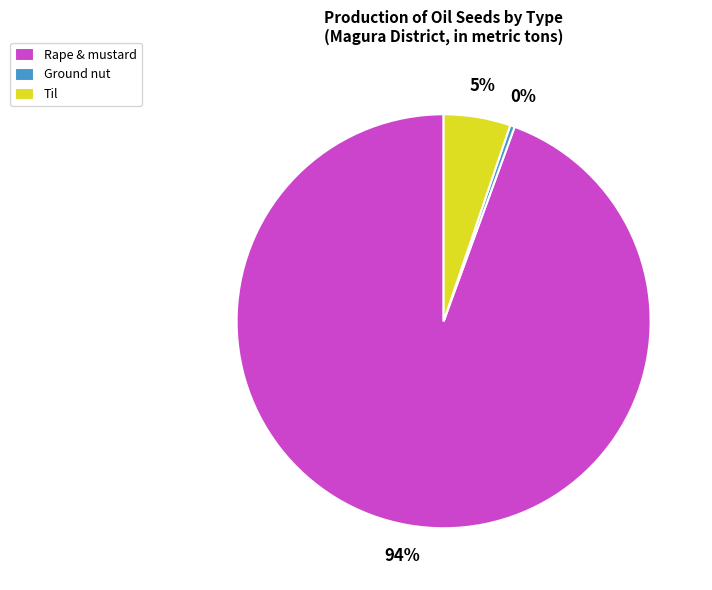

Combined, do Rape & mustard and Ground nut account for over 50%?

Yes